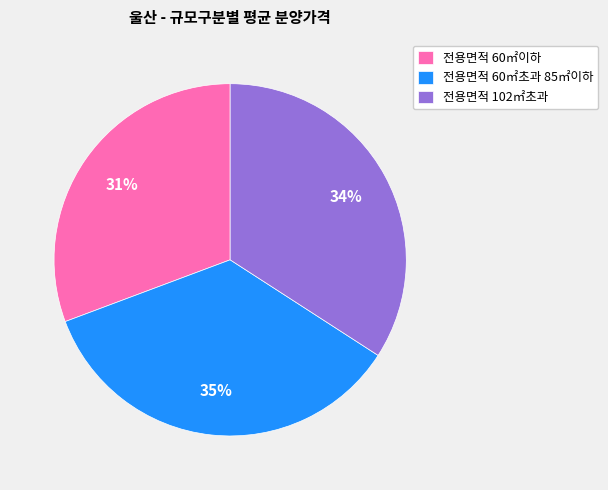

What is the smallest slice in the pie chart?

전용면적 60㎡이하